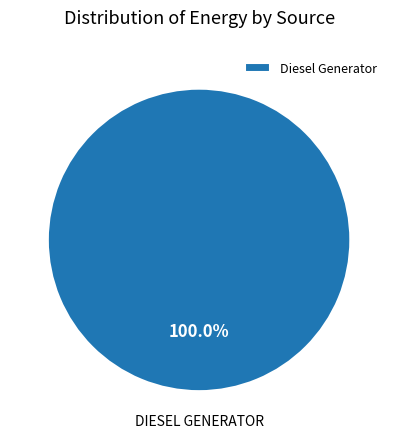

Rank the categories by value from lowest to highest.

Diesel Generator